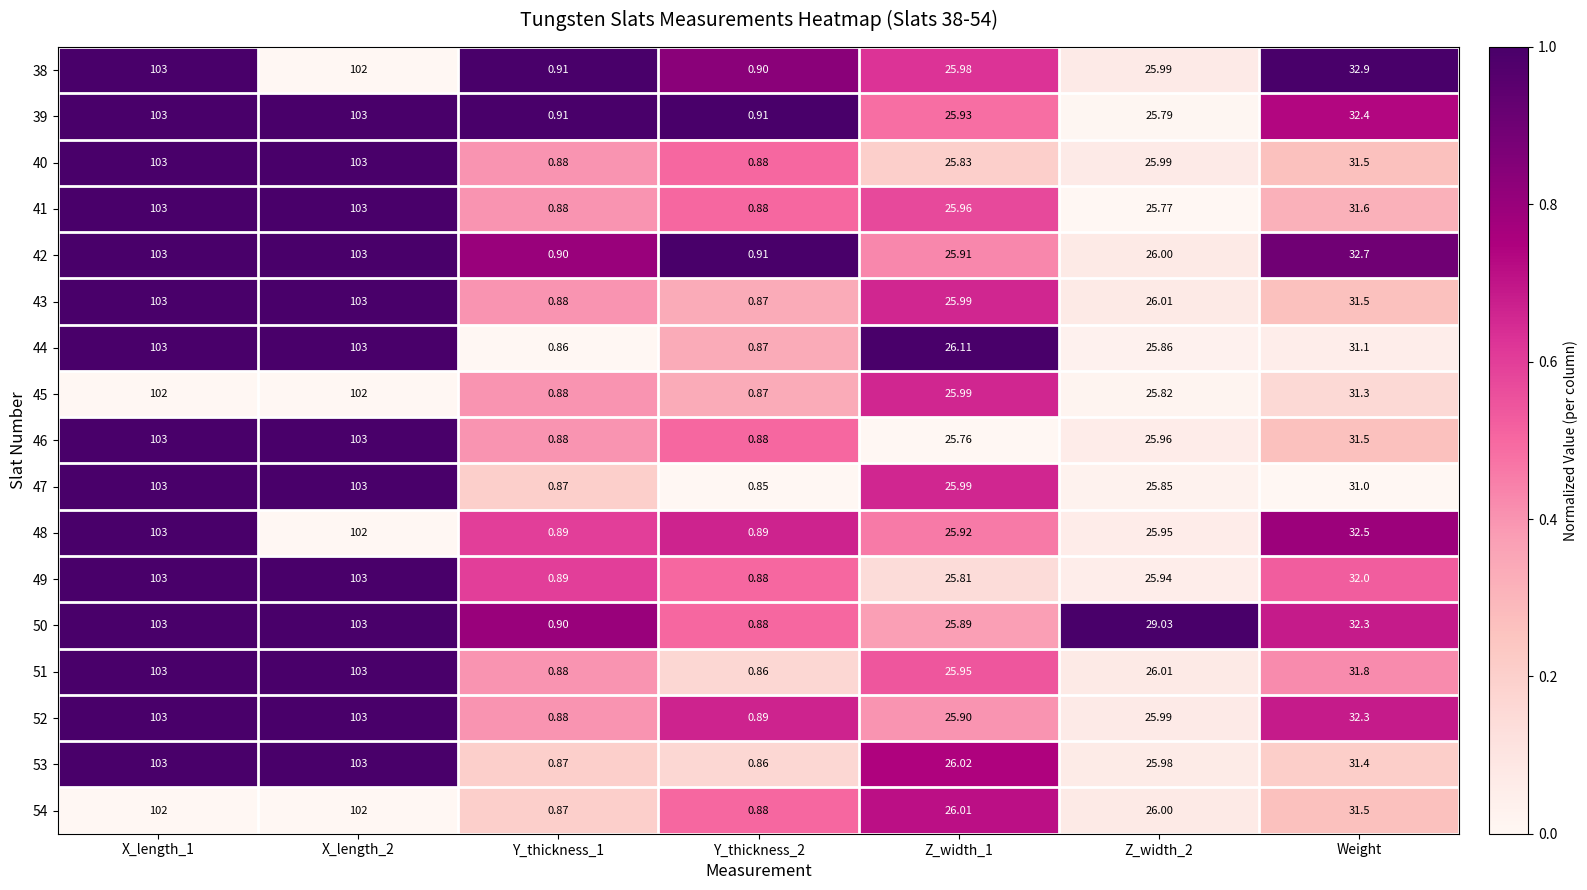

Where is 39 nearest to the value 51?

Weight